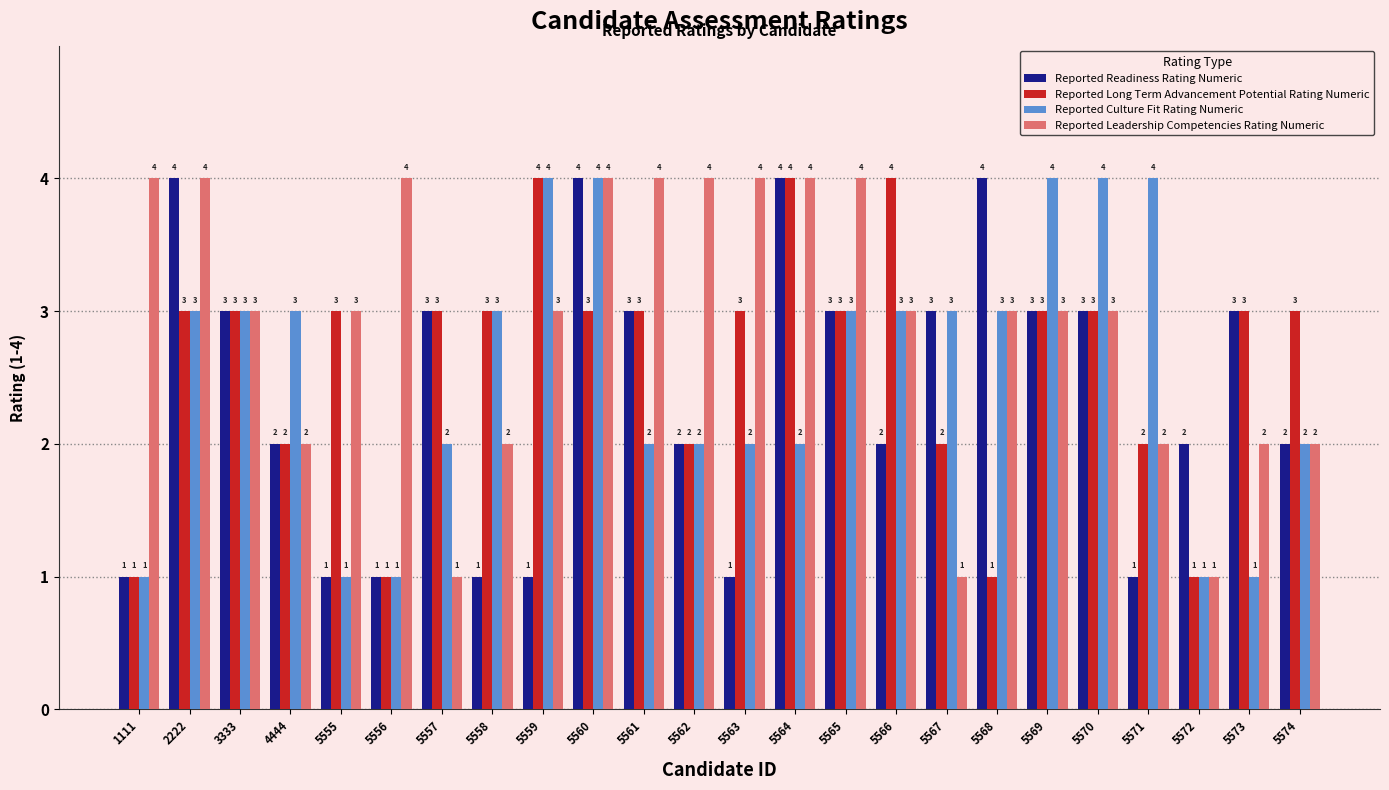

Are the bars horizontal?

No